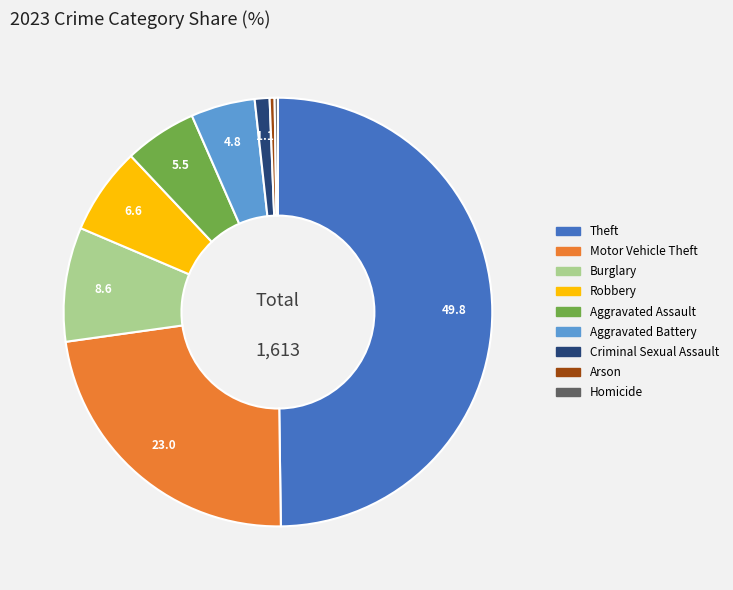

True or false: Robbery accounts for 1% of the total.

False